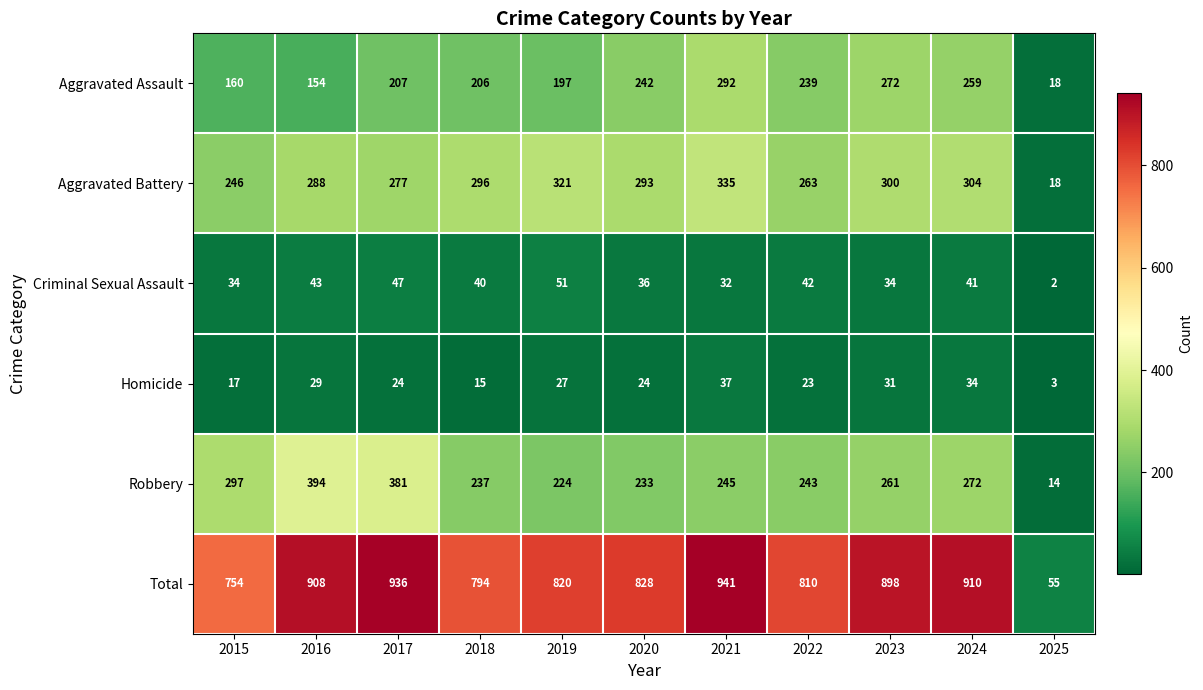

What is the difference between the highest and lowest values at 2016?

879